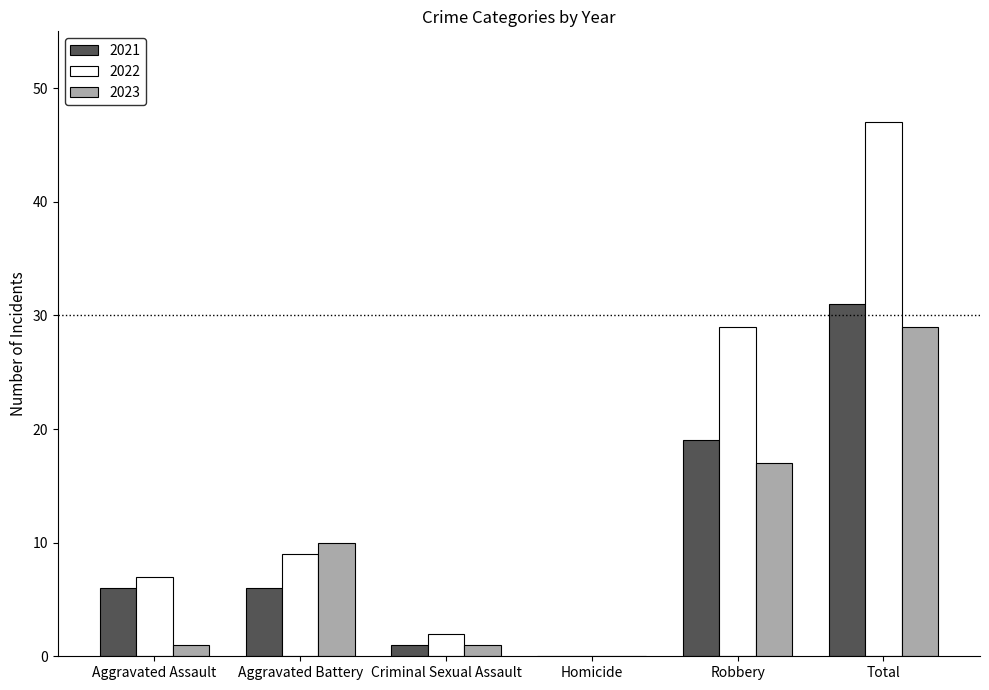

Between Aggravated Battery and Total, which series saw the biggest shift?

2022